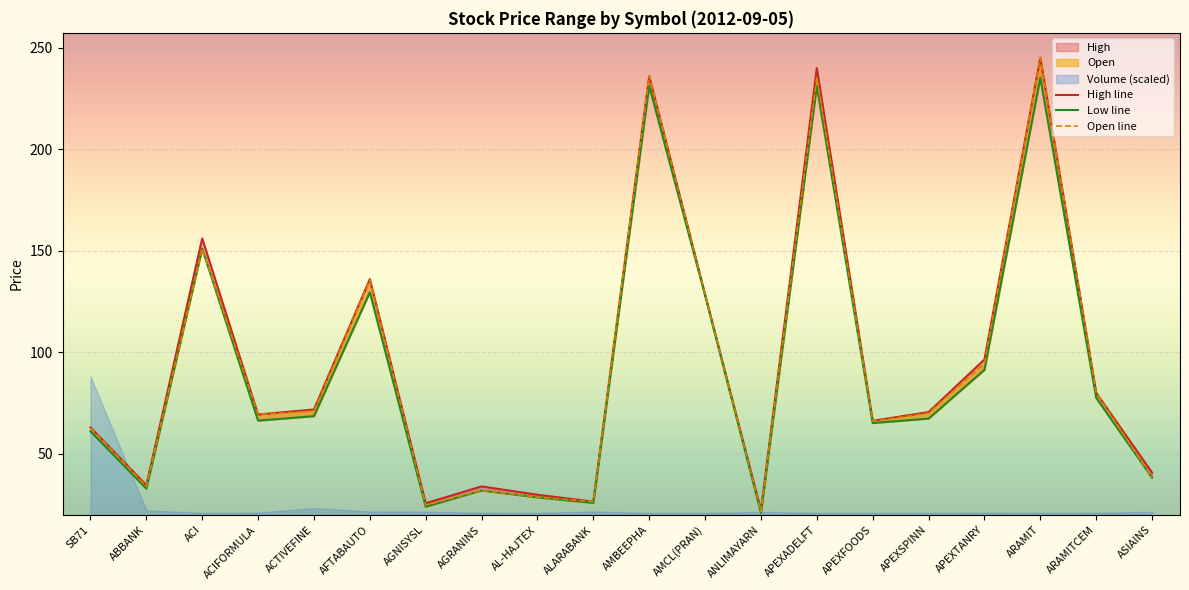

What is the spread (max minus min) of values at AFTABAUTO?

6.5